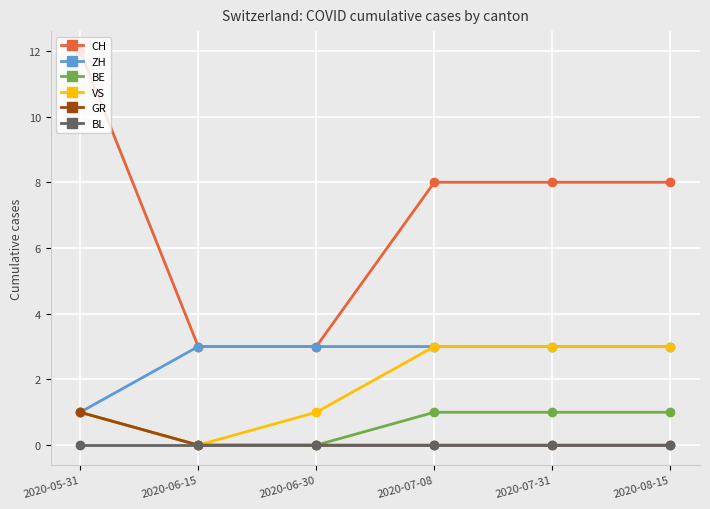

True or false: CH and VS intersect in this chart.

False